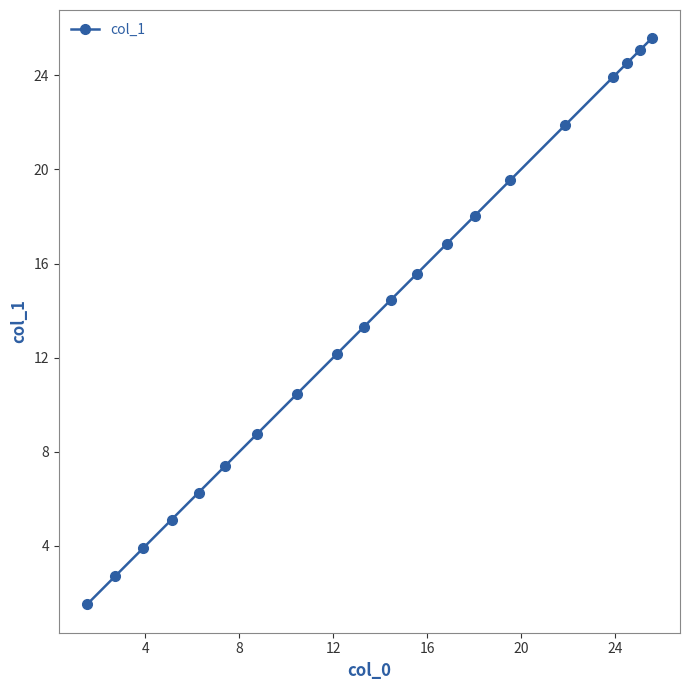

Reading right to left, extract all data points from this chart.

25.6	25.1	24.5	23.9	21.9	19.6	18.0	16.8	15.6	14.4	13.3	12.2	10.5	8.8	7.4	6.3	5.1	3.9	2.7	1.5